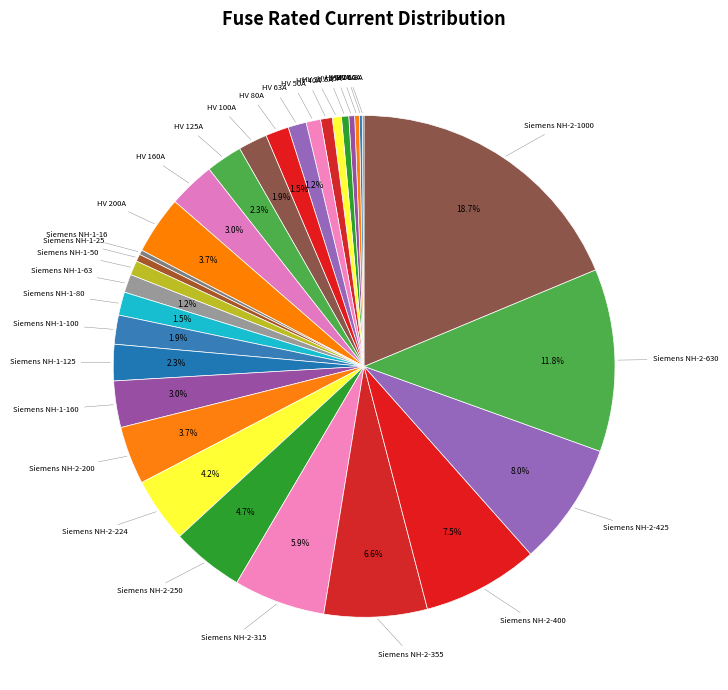

To the nearest percent, what is the difference between the largest and smallest slice percentages?

19%